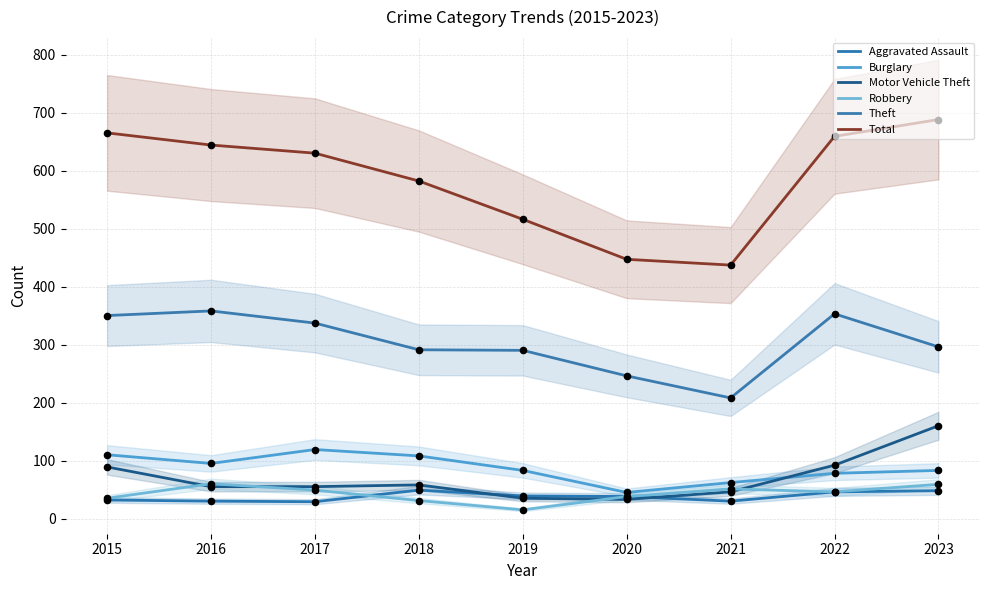

Which series has the widest spread of Y values?

Total